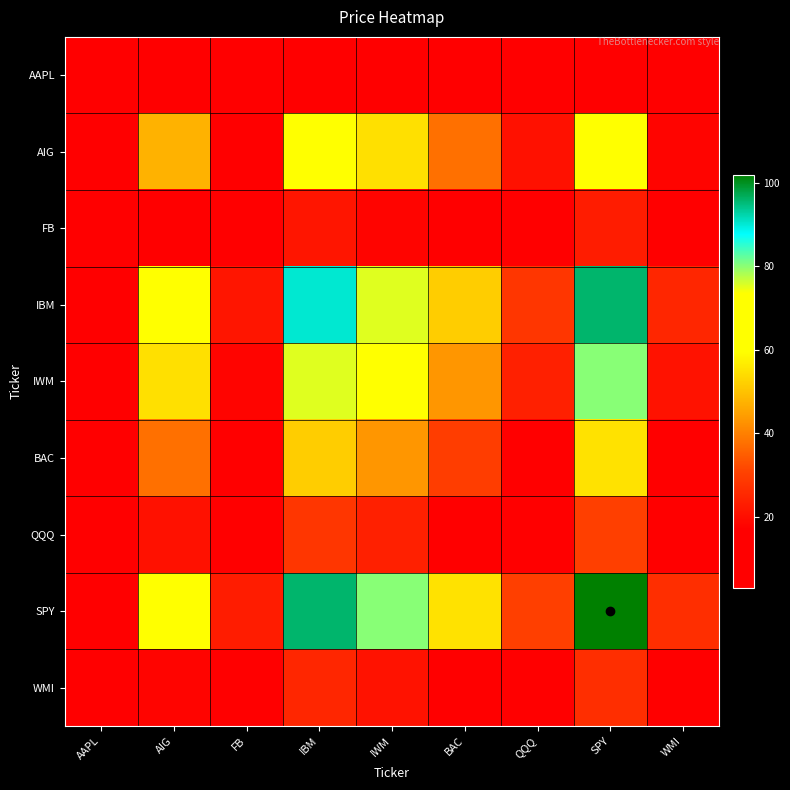

How many categories are shown in the chart?

9